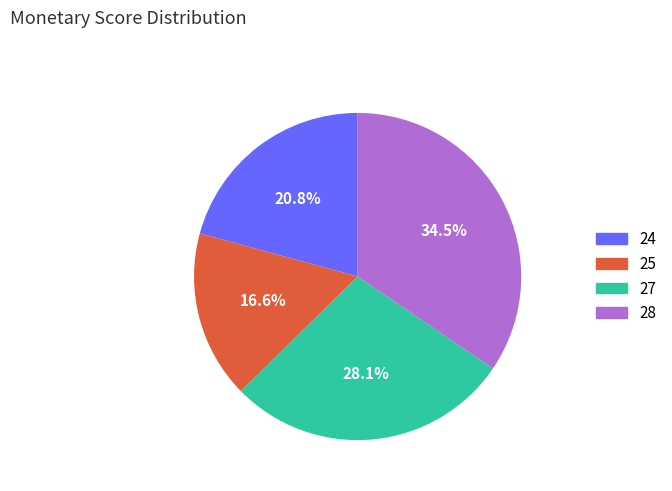

To the nearest percent, what is the average slice percentage?

25%